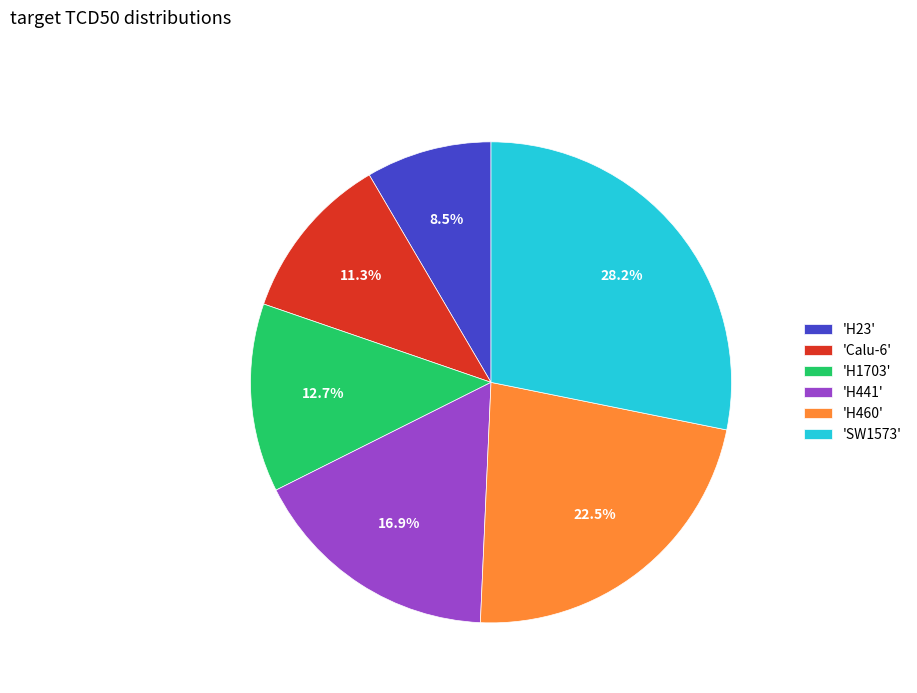

Rank the categories by value from highest to lowest.

'SW1573', 'H460', 'H441', 'H1703', 'Calu-6', 'H23'